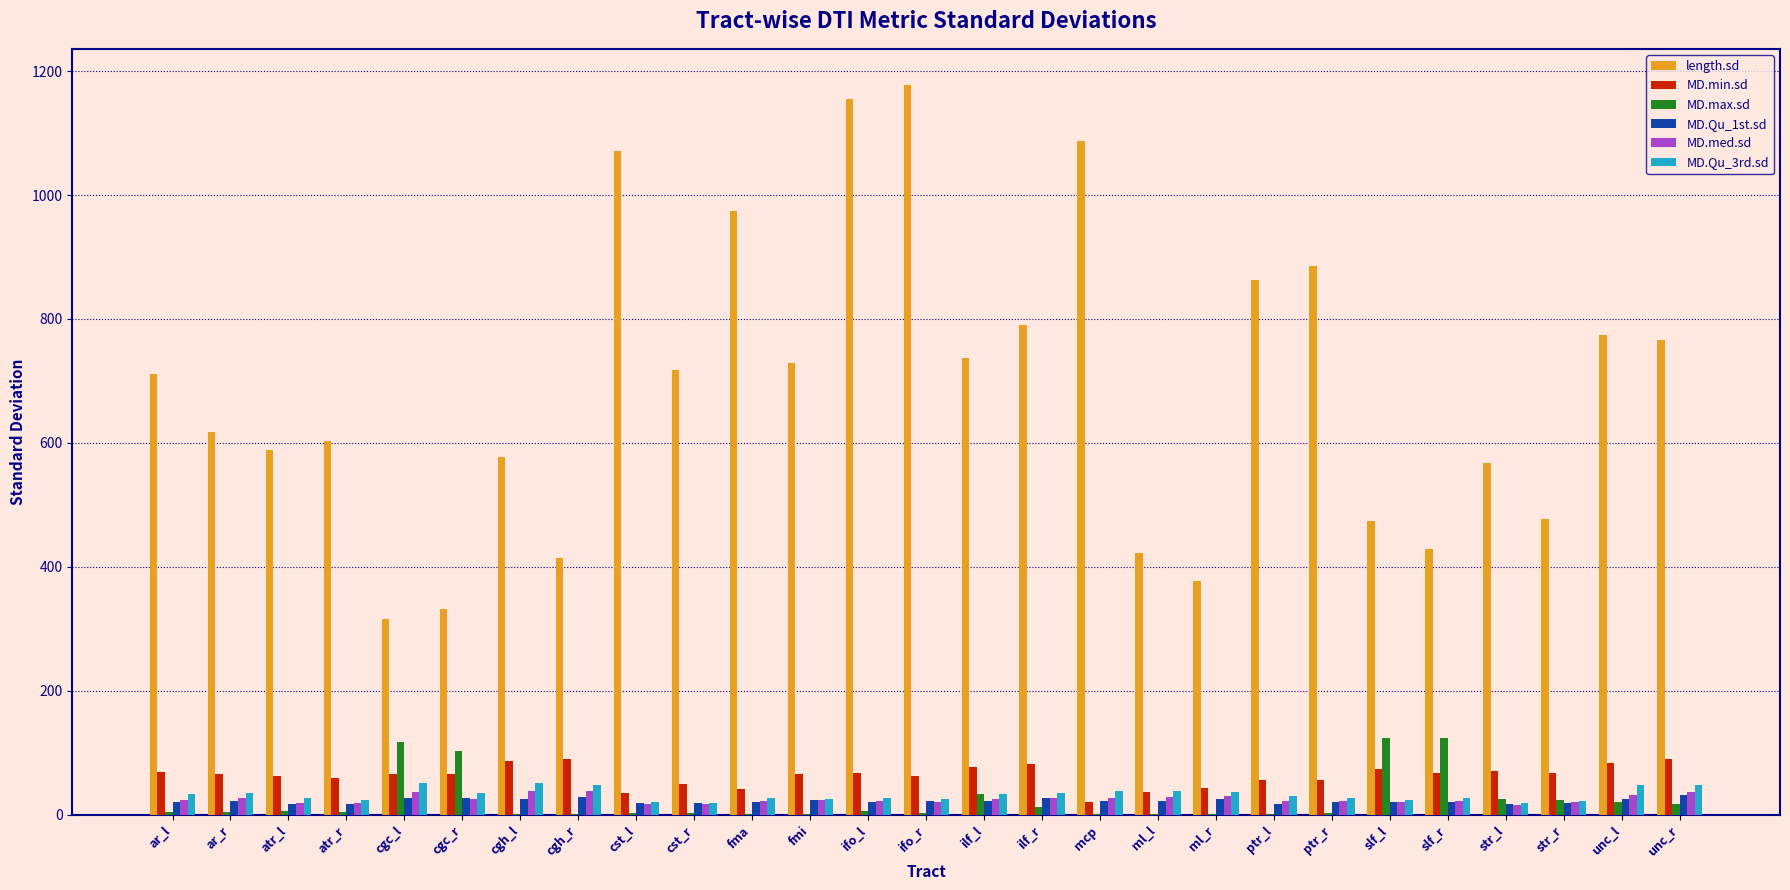

What is the sum of all MD.max.sd values?

650.3